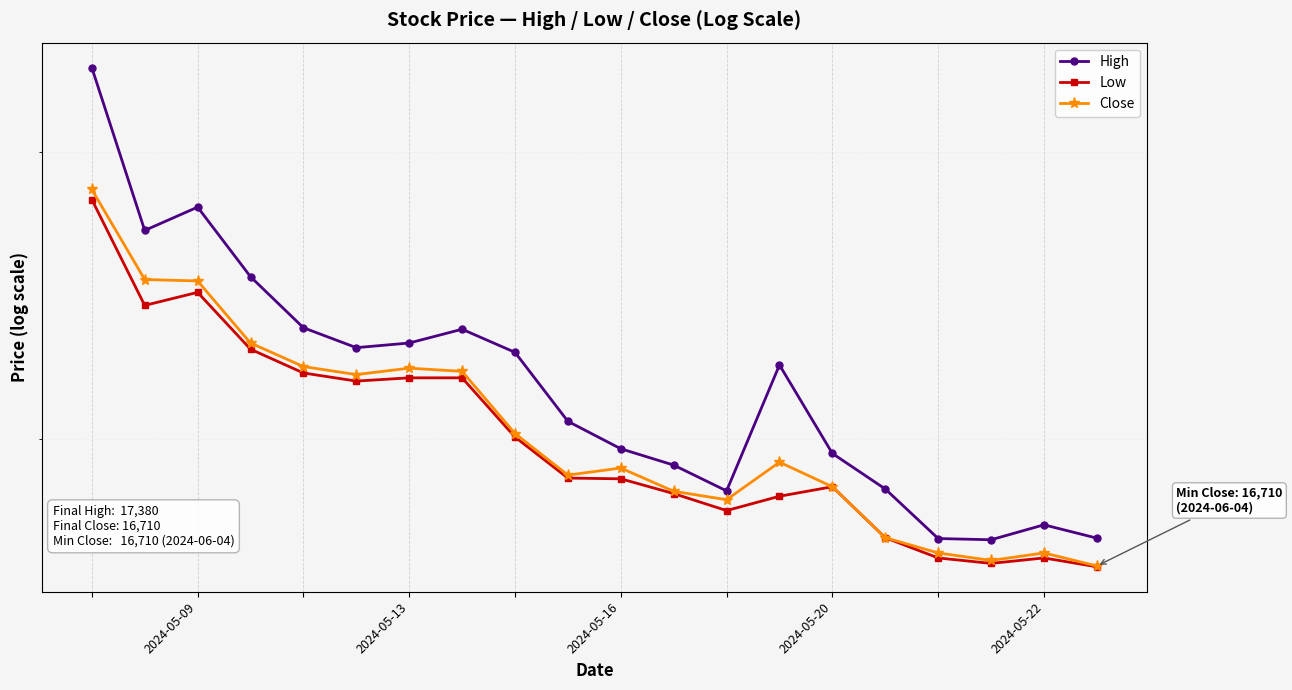

What is the spread (max minus min) of values at 2024-05-22?

810